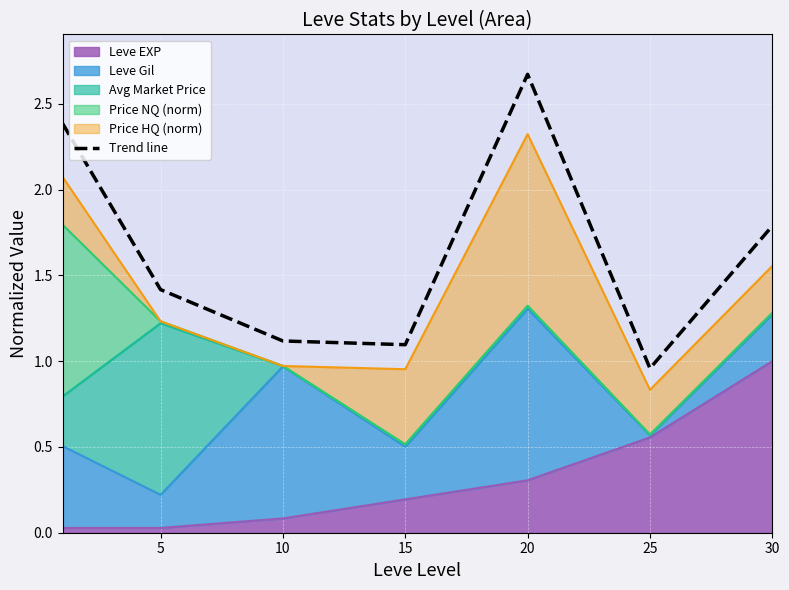

What value does the data have at 30?

1.8